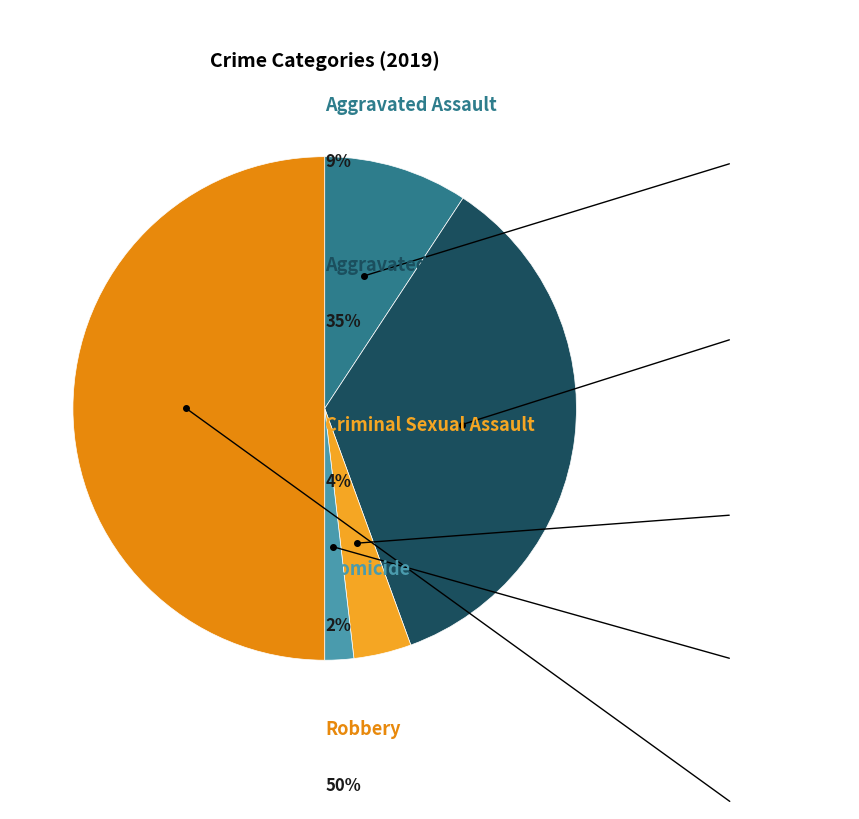

Which category has the smallest portion of the pie?

Homicide